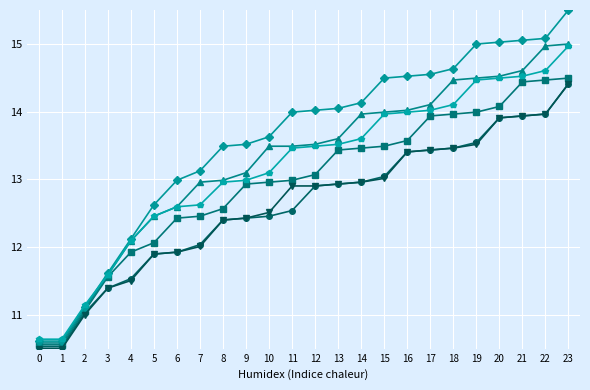

What is the difference between the highest and lowest values at 20?

1.1